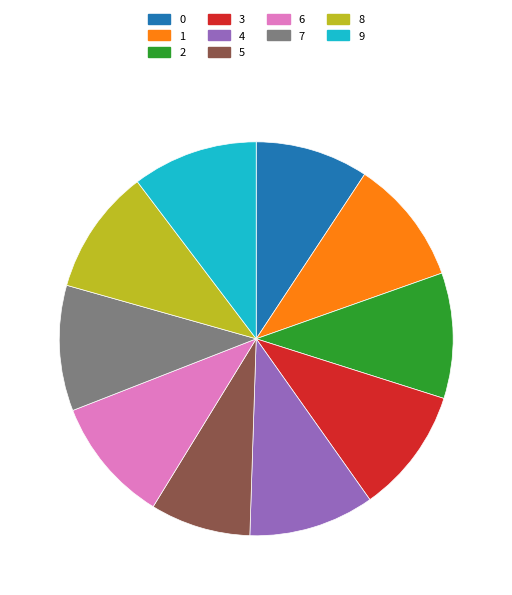

True or false: 8 accounts for 2% of the total.

False